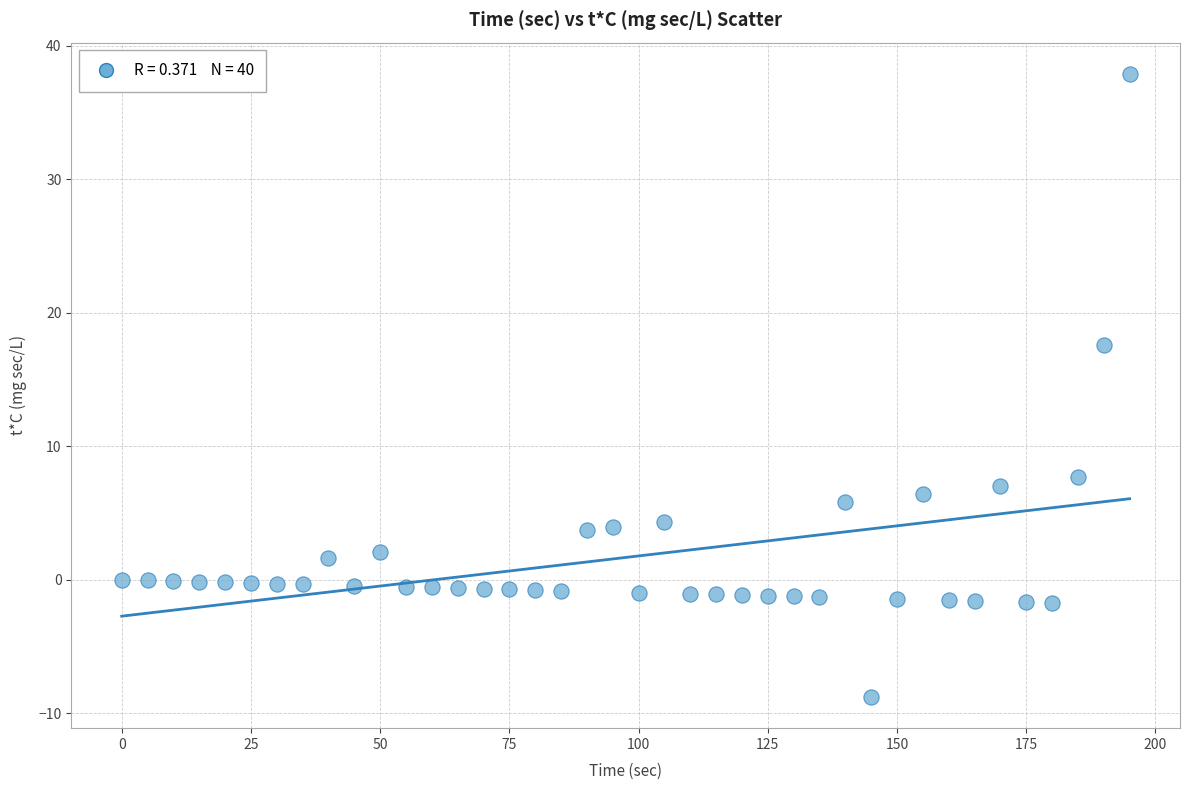

What is the range of Y values (max minus min)?

46.7